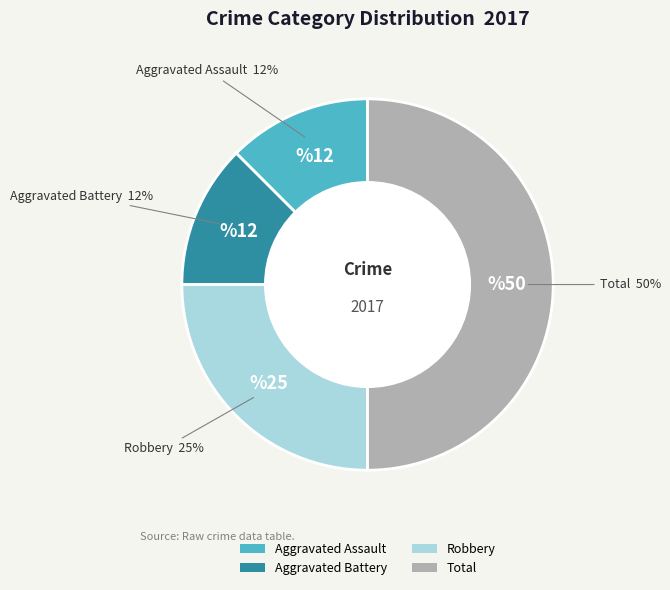

What percentage is the Robbery slice, to the nearest percent?

25%